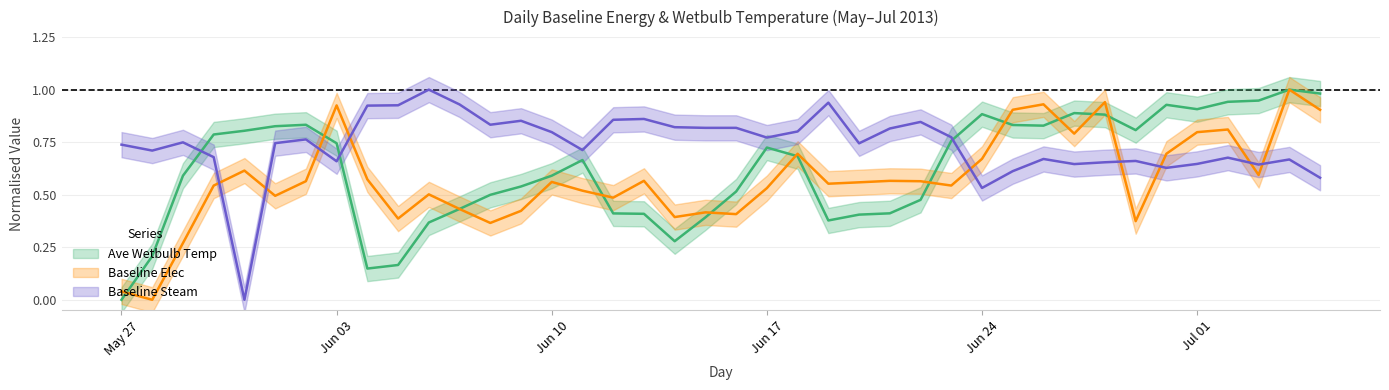

Rank the series at Jun 17 from highest to lowest value.

Baseline Steam, Ave Wetbulb Temp, Baseline Elec